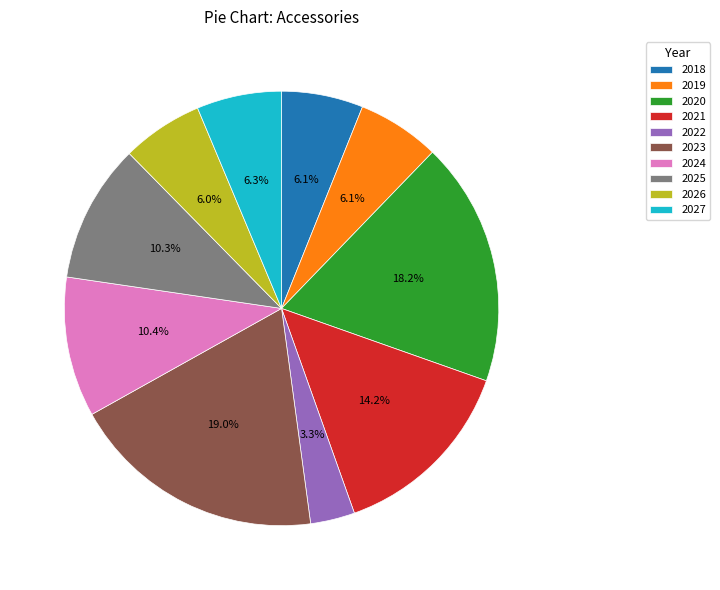

How many segments does this pie chart have?

10